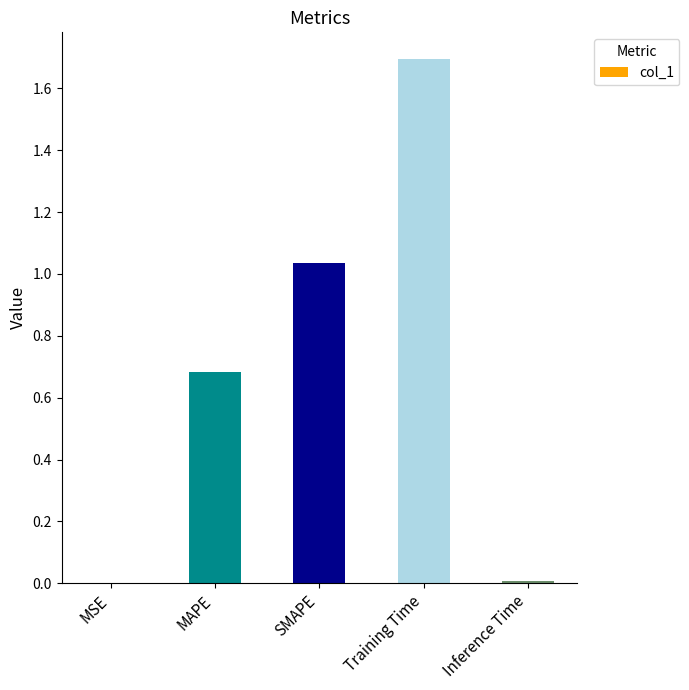

What is the maximum value shown in the chart?

1.7